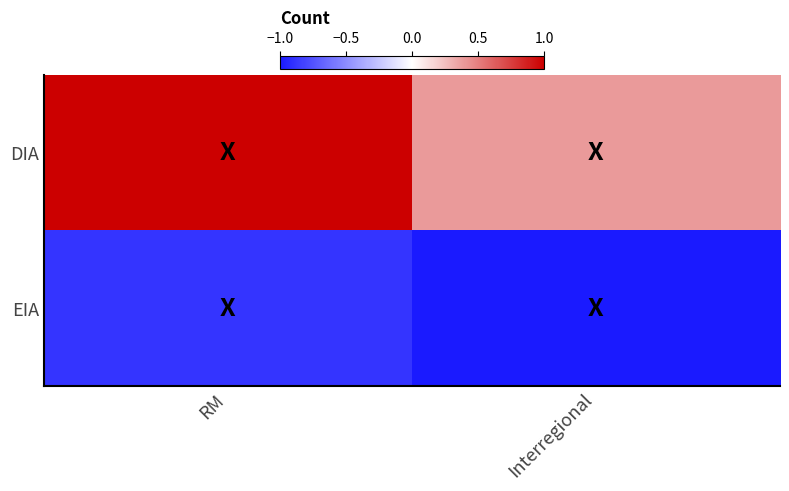

Which category has the highest value across all series?

RM